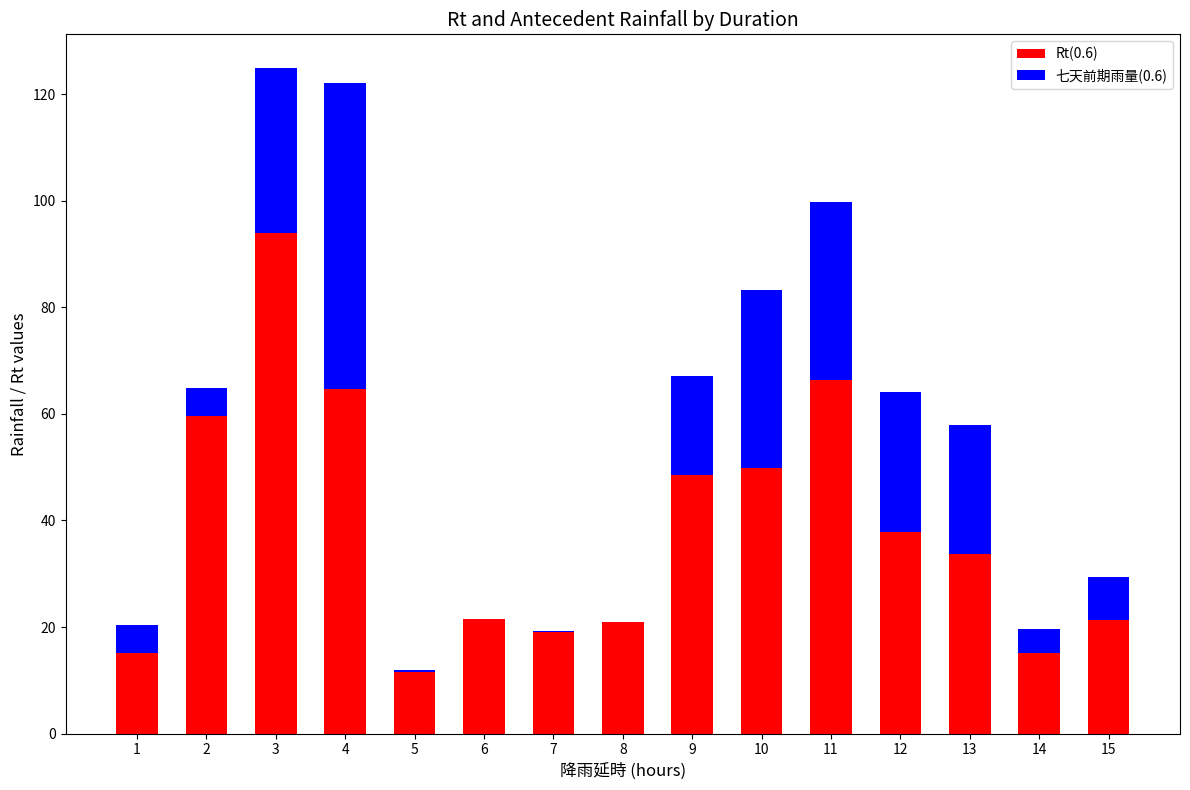

Are the bars horizontal?

No